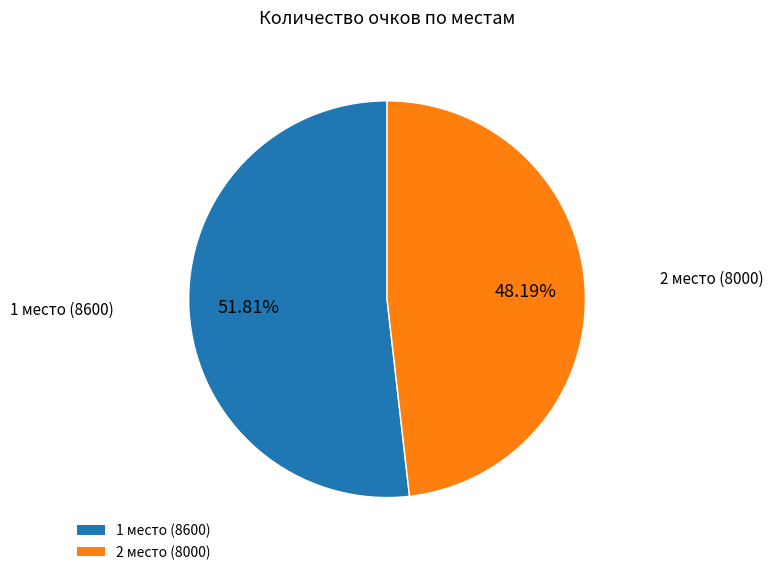

Which has a higher value, 1 место or 2 место?

1 место